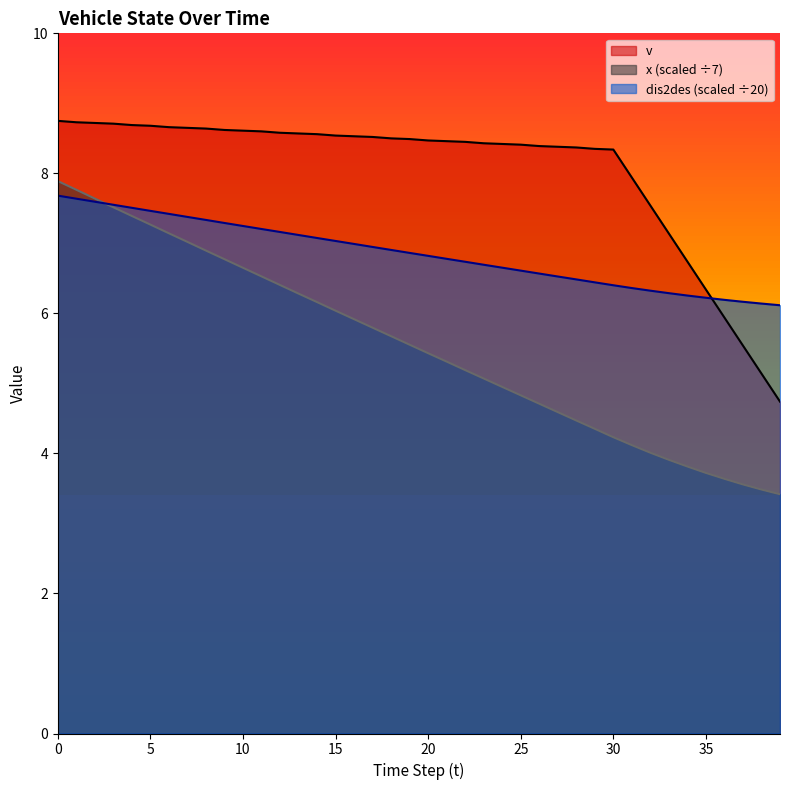

Reading left to right, what are all the values shown in this chart?

v: 8.8	8.7	8.7	8.7	8.7	8.7	8.7	8.7	8.6	8.6	8.6	8.6	8.6	8.6	8.6	8.5	8.5	8.5	8.5	8.5	8.5	8.5	8.4	8.4	8.4	8.4	8.4	8.4	8.4	8.3	8.3	7.9	7.5	7.1	6.7	6.3	5.9	5.5	5.1	4.7
x: 7.9	7.8	7.6	7.5	7.4	7.3	7.1	7.0	6.9	6.8	6.7	6.5	6.4	6.3	6.2	6.0	5.9	5.8	5.7	5.6	5.4	5.3	5.2	5.1	5.0	4.8	4.7	4.6	4.5	4.4	4.2	4.1	4.0	3.9	3.8	3.7	3.6	3.6	3.5	3.4
dis2des: 7.7	7.6	7.6	7.6	7.5	7.5	7.4	7.4	7.3	7.3	7.2	7.2	7.2	7.1	7.1	7.0	7.0	6.9	6.9	6.9	6.8	6.8	6.7	6.7	6.7	6.6	6.6	6.5	6.5	6.4	6.4	6.4	6.3	6.3	6.3	6.2	6.2	6.2	6.1	6.1